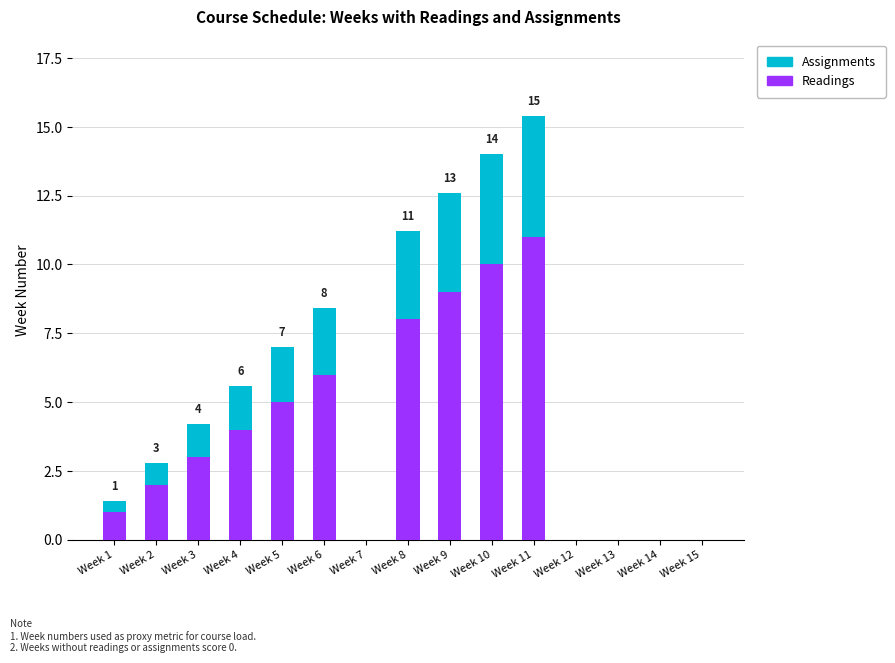

Does the chart contain stacked bars?

Yes